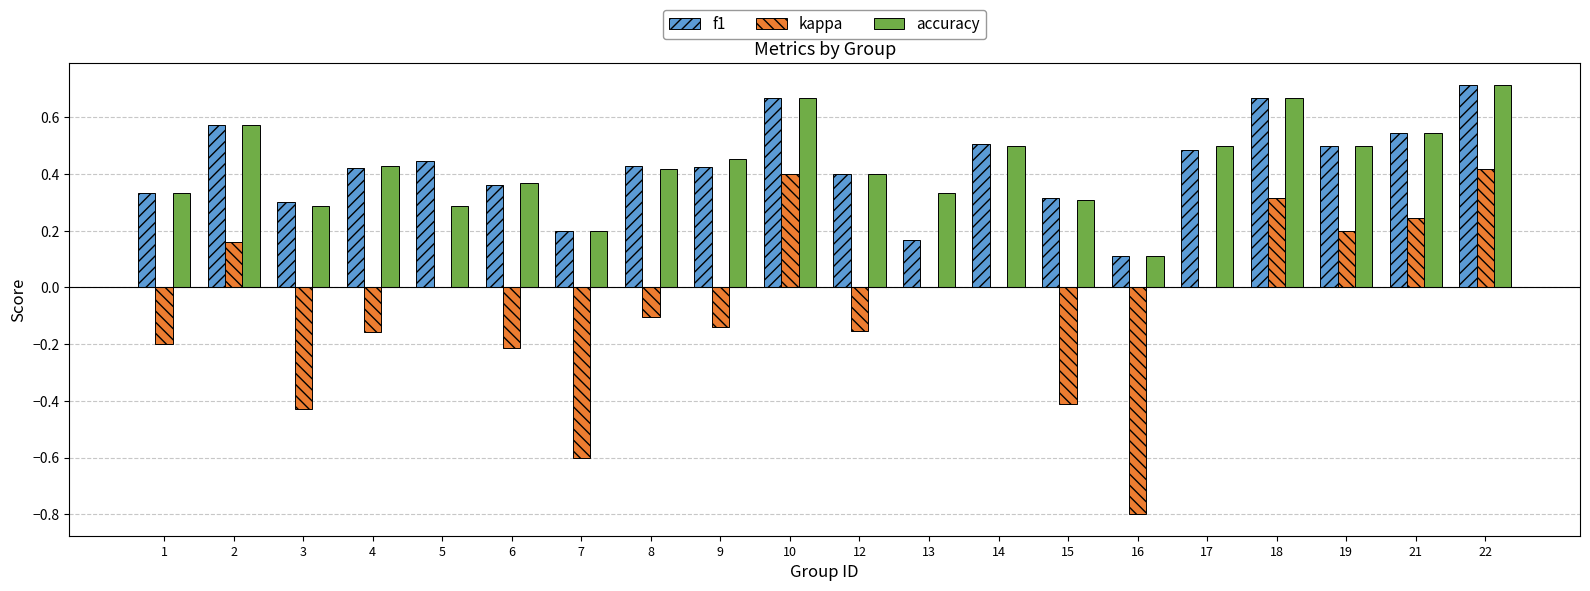

At which category is the sum across all series the highest?

22